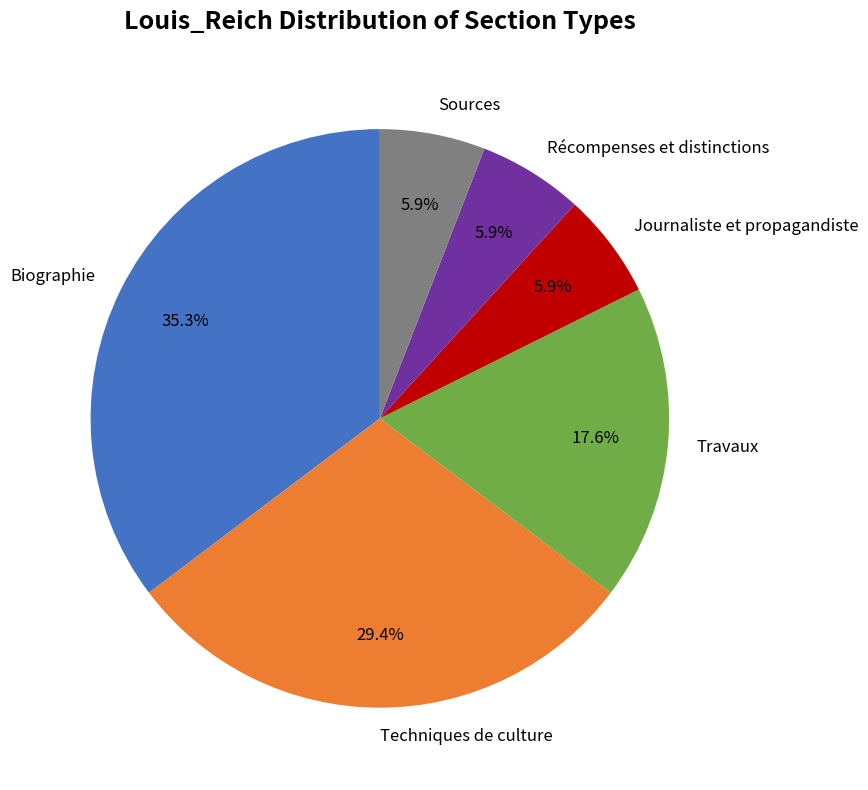

What percentage is the Travaux slice, to the nearest percent?

18%